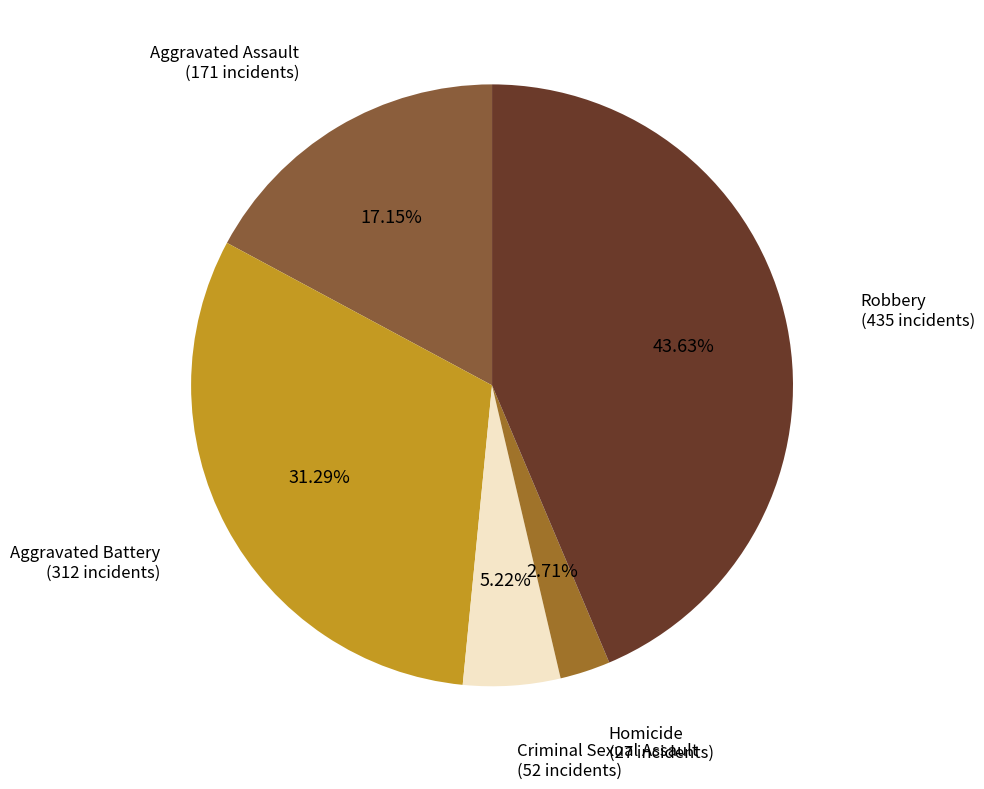

What percentage do Homicide and Aggravated Battery together represent?

34.0%